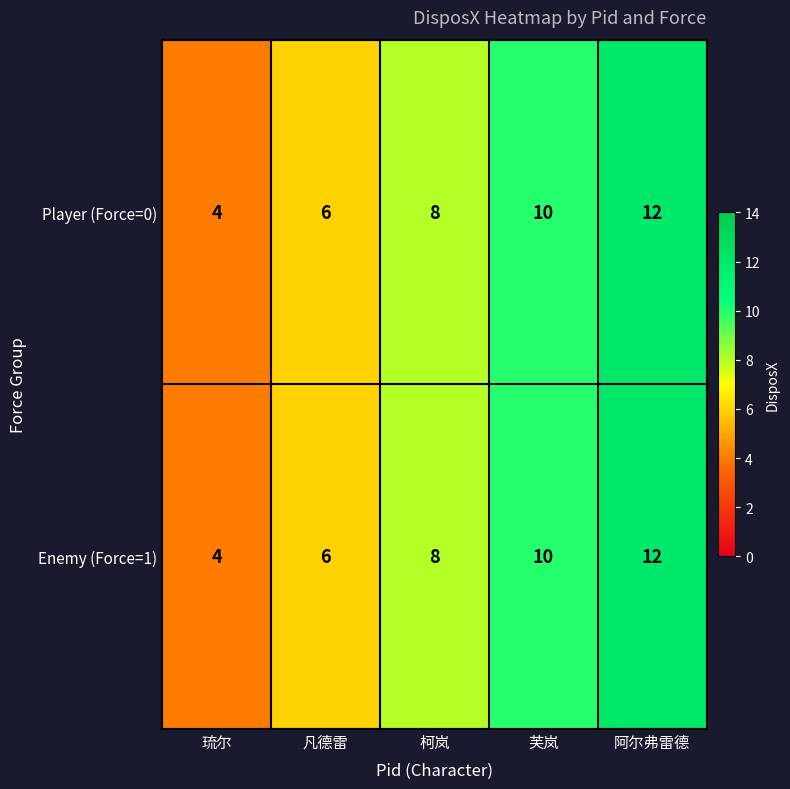

Where is Player (Force=0) nearest to the value 8?

柯岚